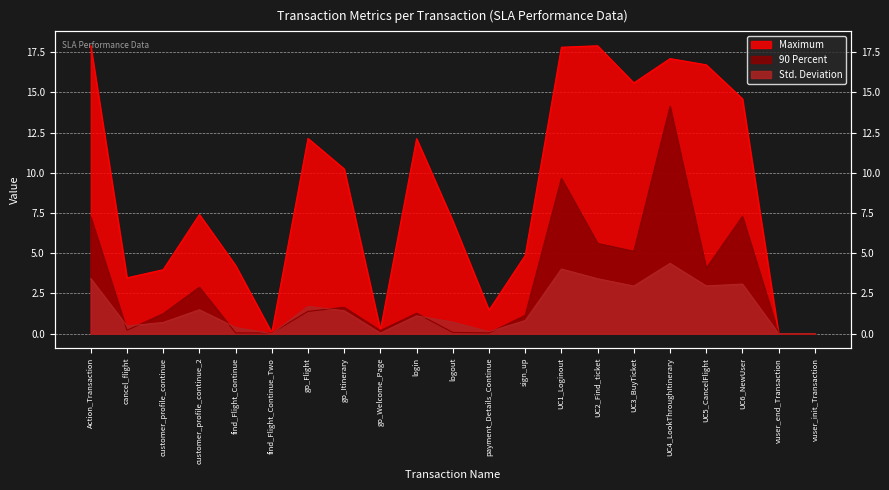

At which category does Std. Deviation reach its first local peak?

customer_profile_continue_2